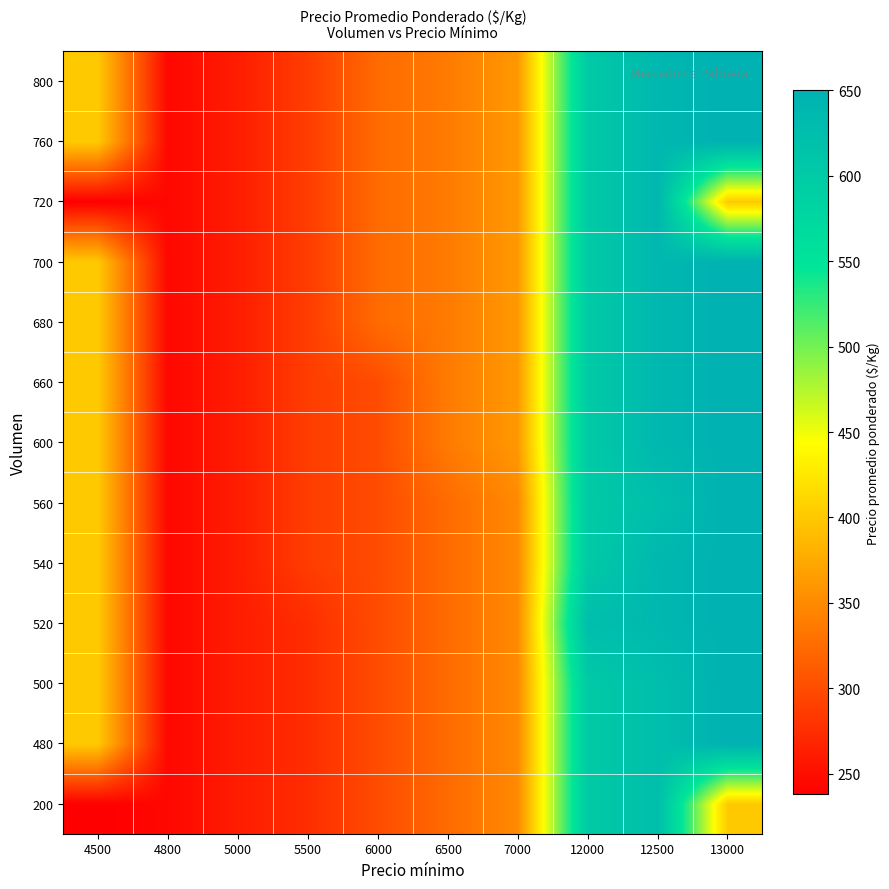

At 4800, list the series in order from largest to smallest.

200, 480, 500, 520, 540, 560, 600, 660, 680, 700, 720, 760, 800